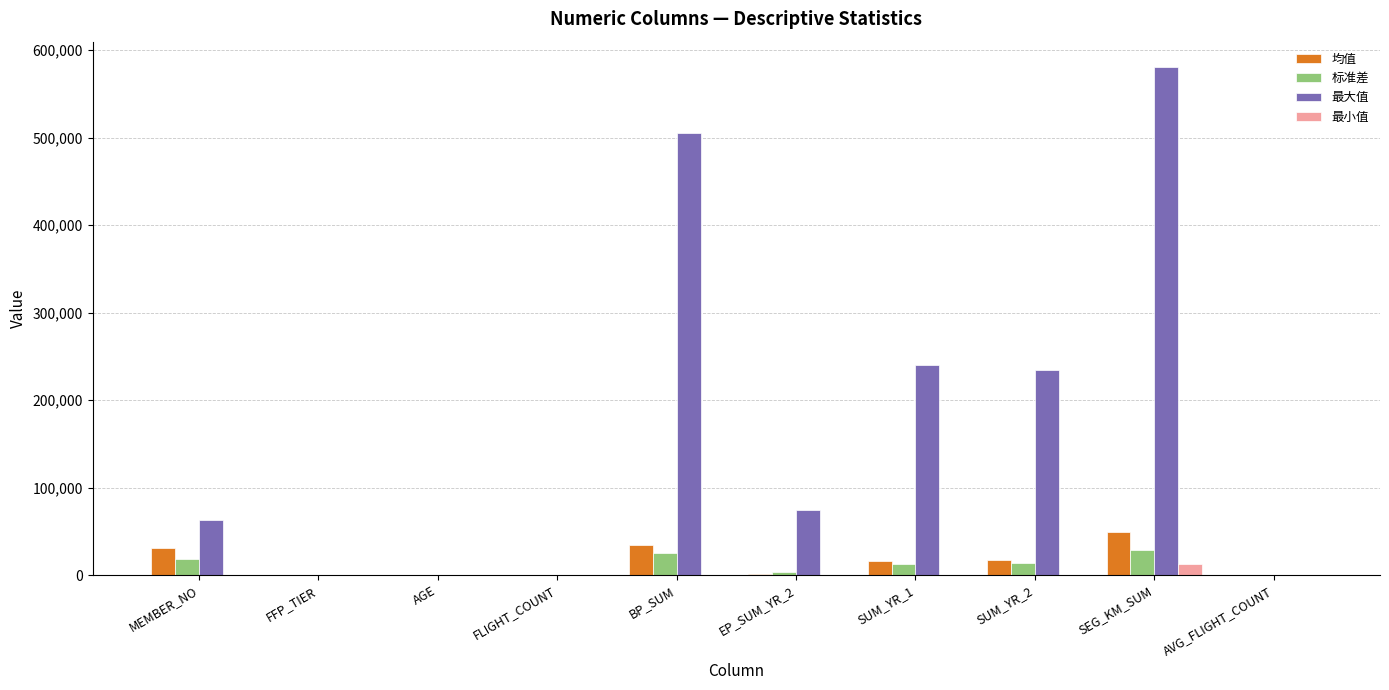

What is the sum of the 最大值 values at MEMBER_NO and SEG_KM_SUM?

643705.0